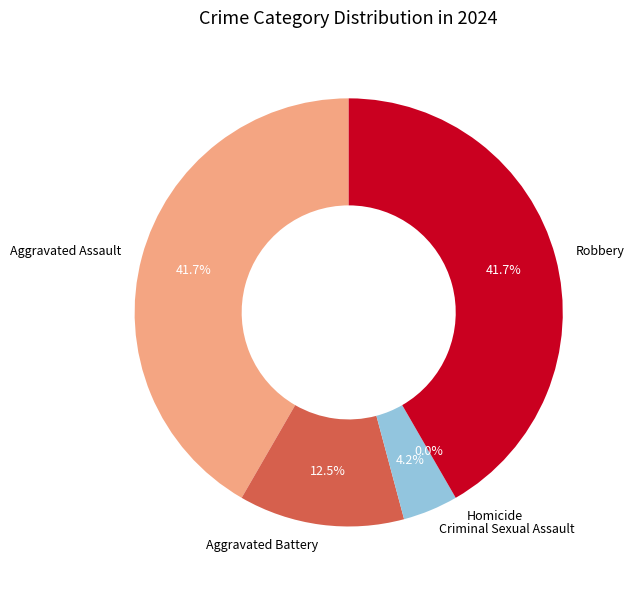

Rank the categories by value from lowest to highest.

Homicide, Criminal Sexual Assault, Aggravated Battery, Aggravated Assault, Robbery